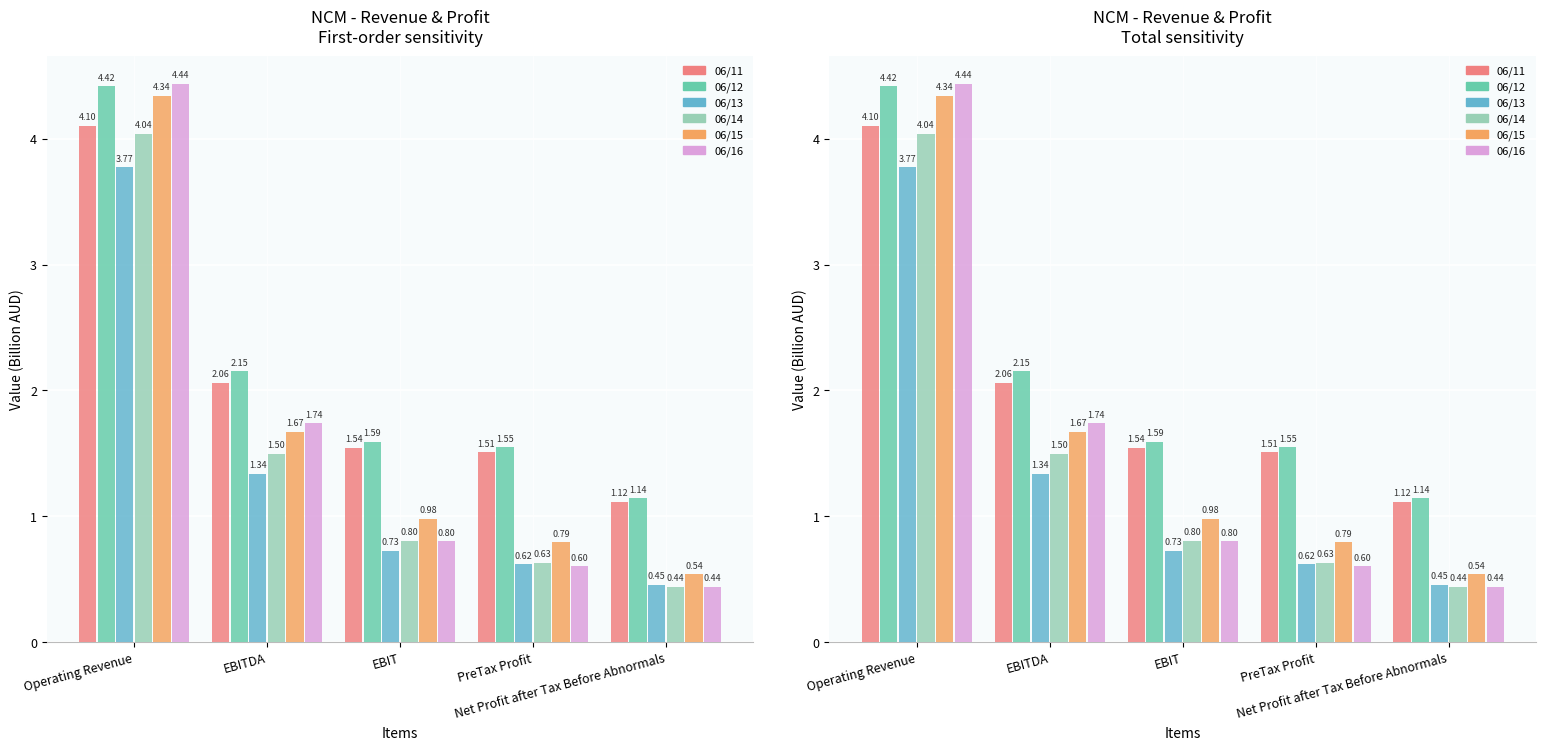

List the series in order of their peak value, highest first.

06/16, 06/12, 06/15, 06/11, 06/14, 06/13